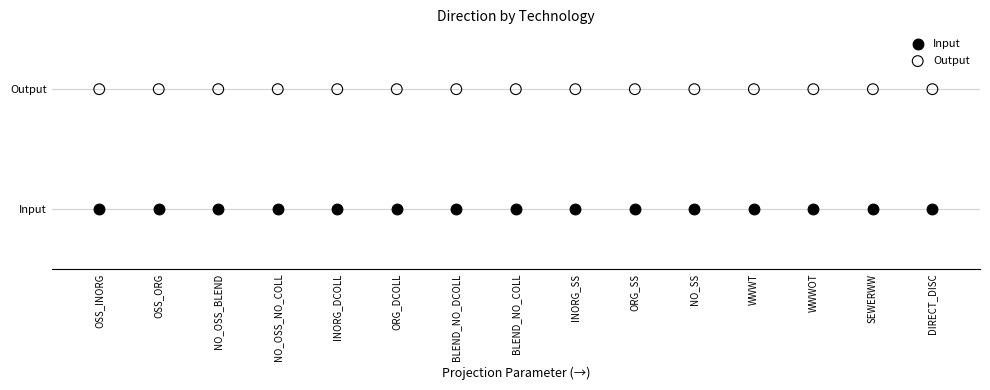

What are all the series names shown in the legend?

Input, Output